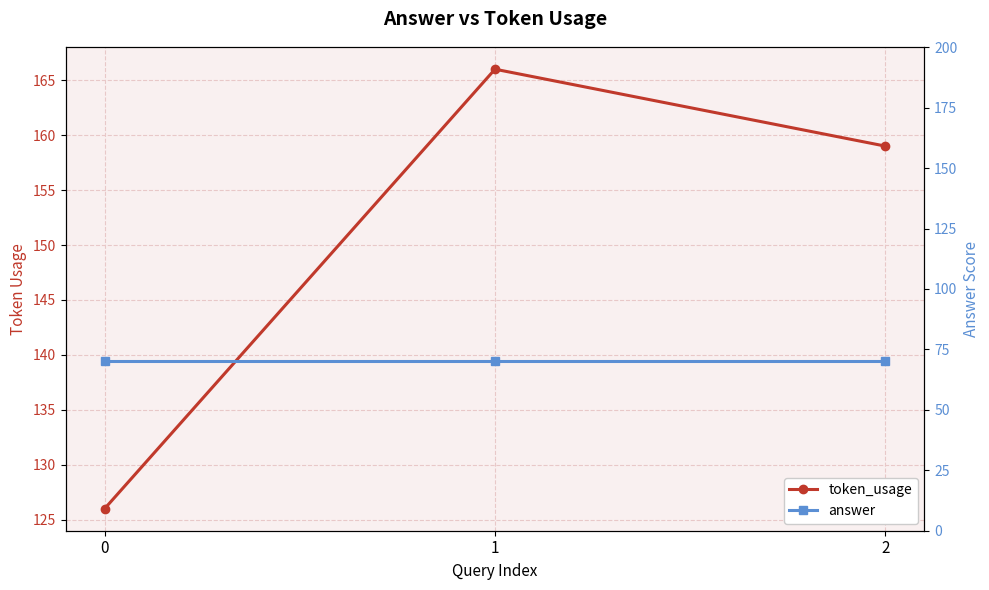

Rank the series by their average value, from lowest to highest.

answer, token_usage